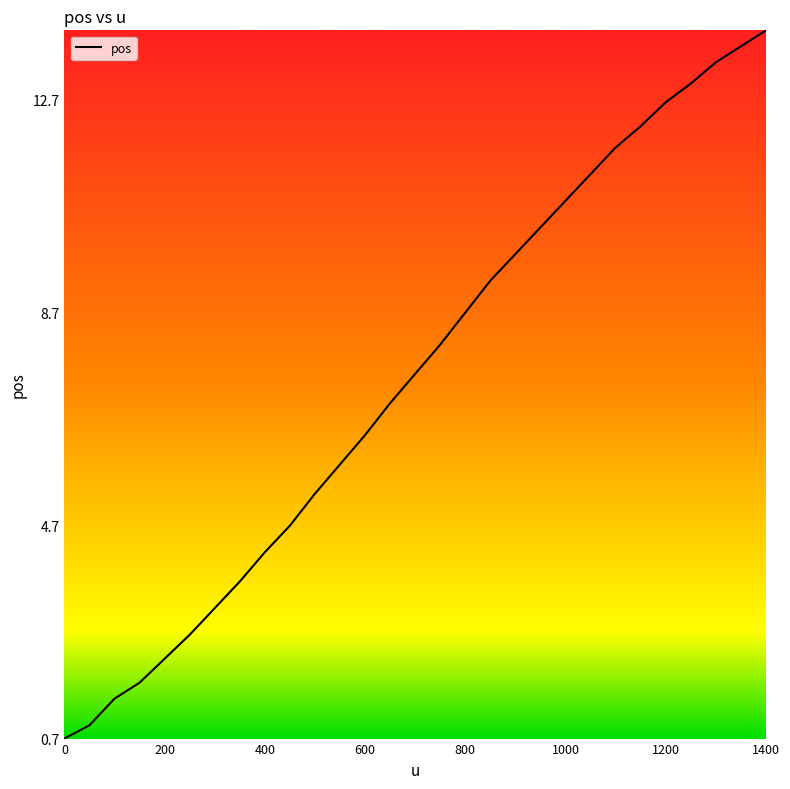

What is the difference between the maximum and minimum values?

13.3